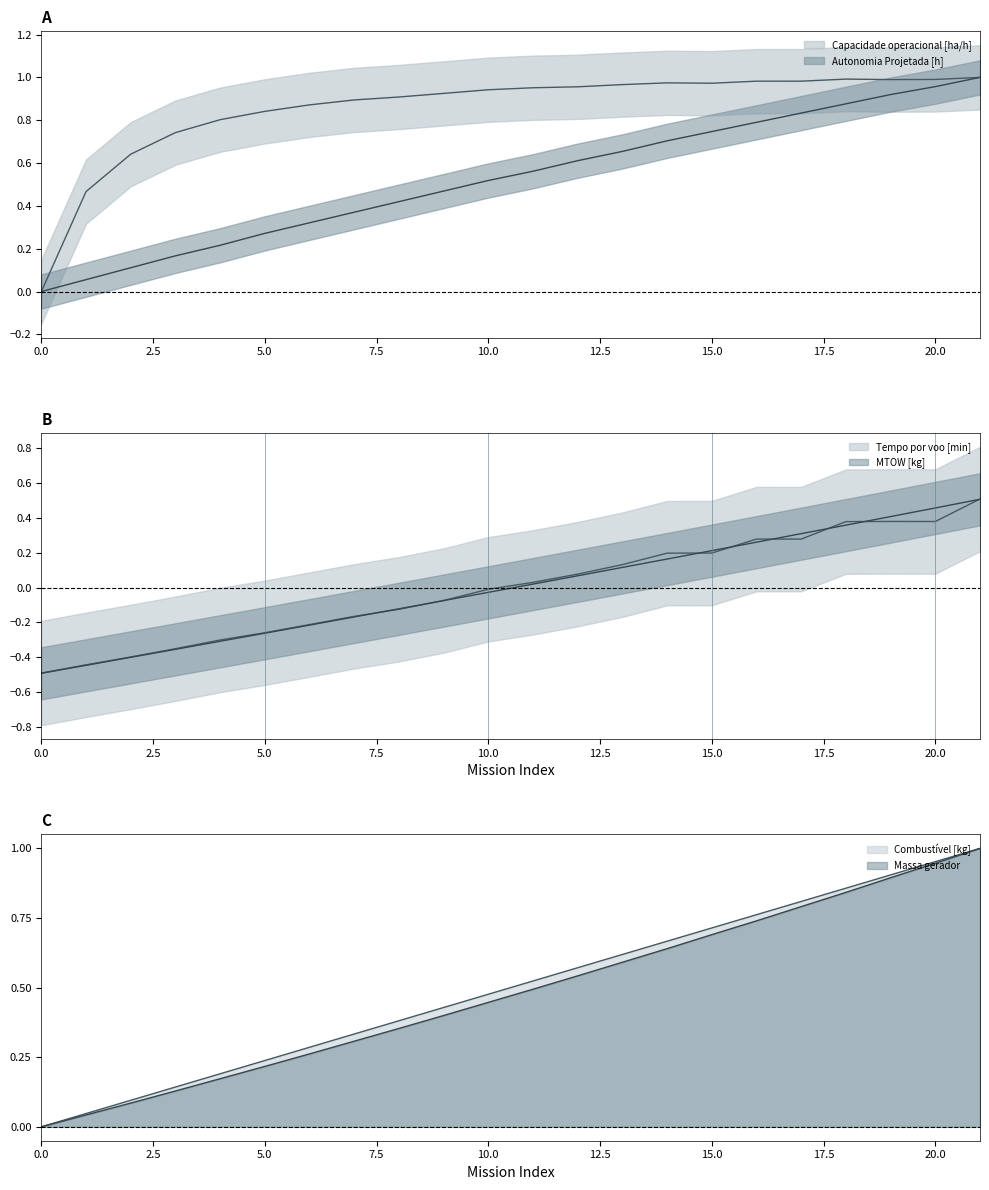

What is the approximate value of Capacidade operacional [ha/h] at 2?

0.6